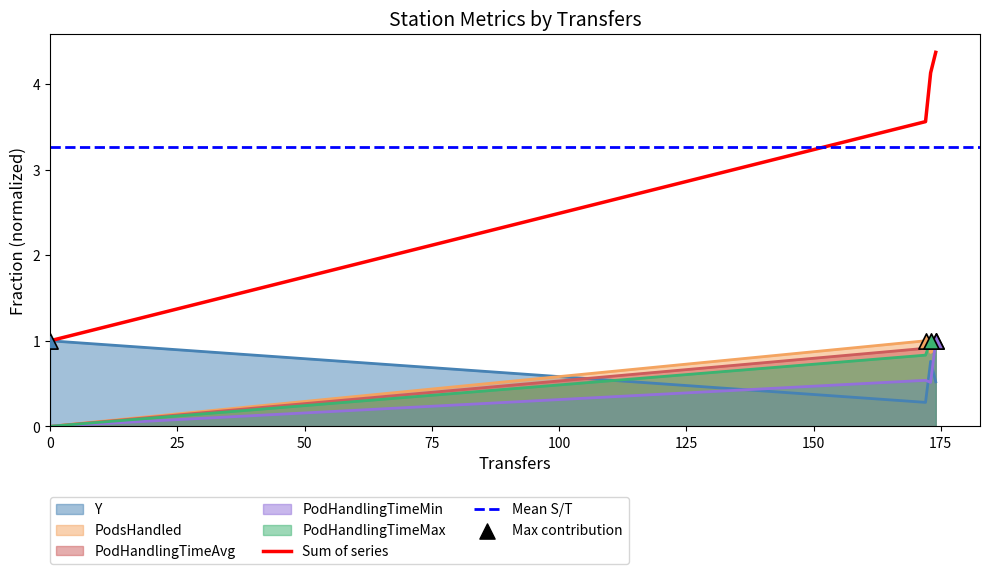

At how many categories does at least one series exceed 0?

4